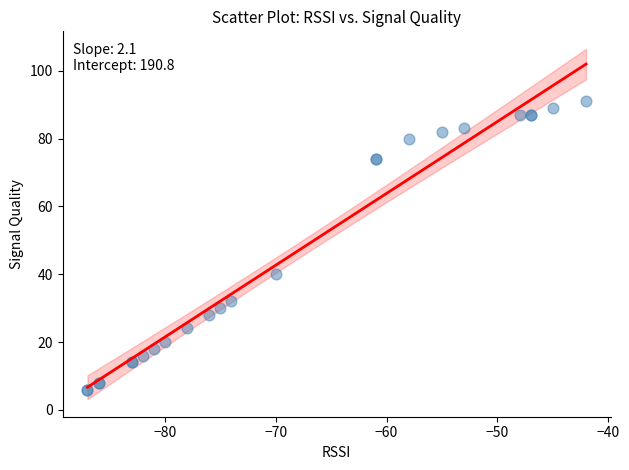

What Y value in the scatter plot is closest to 48?

40